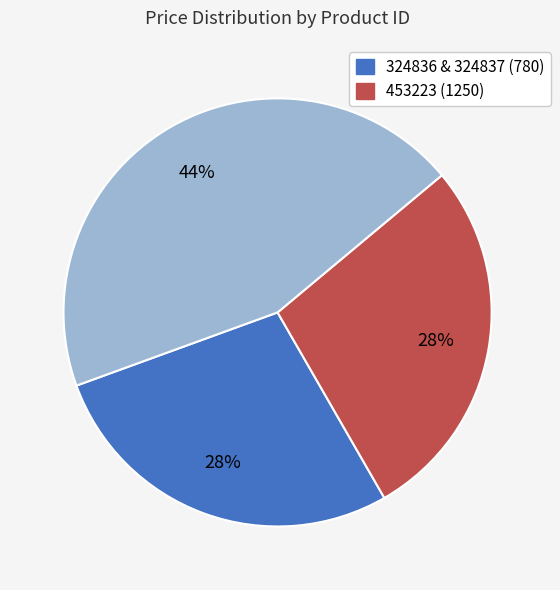

Is there a majority slice in this chart?

No